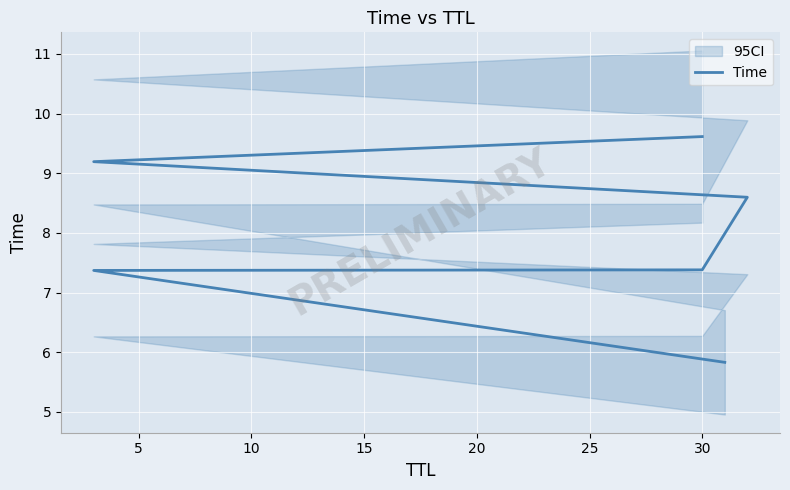

Approximately how many times larger is the value at 25 compared to 5?

1.3